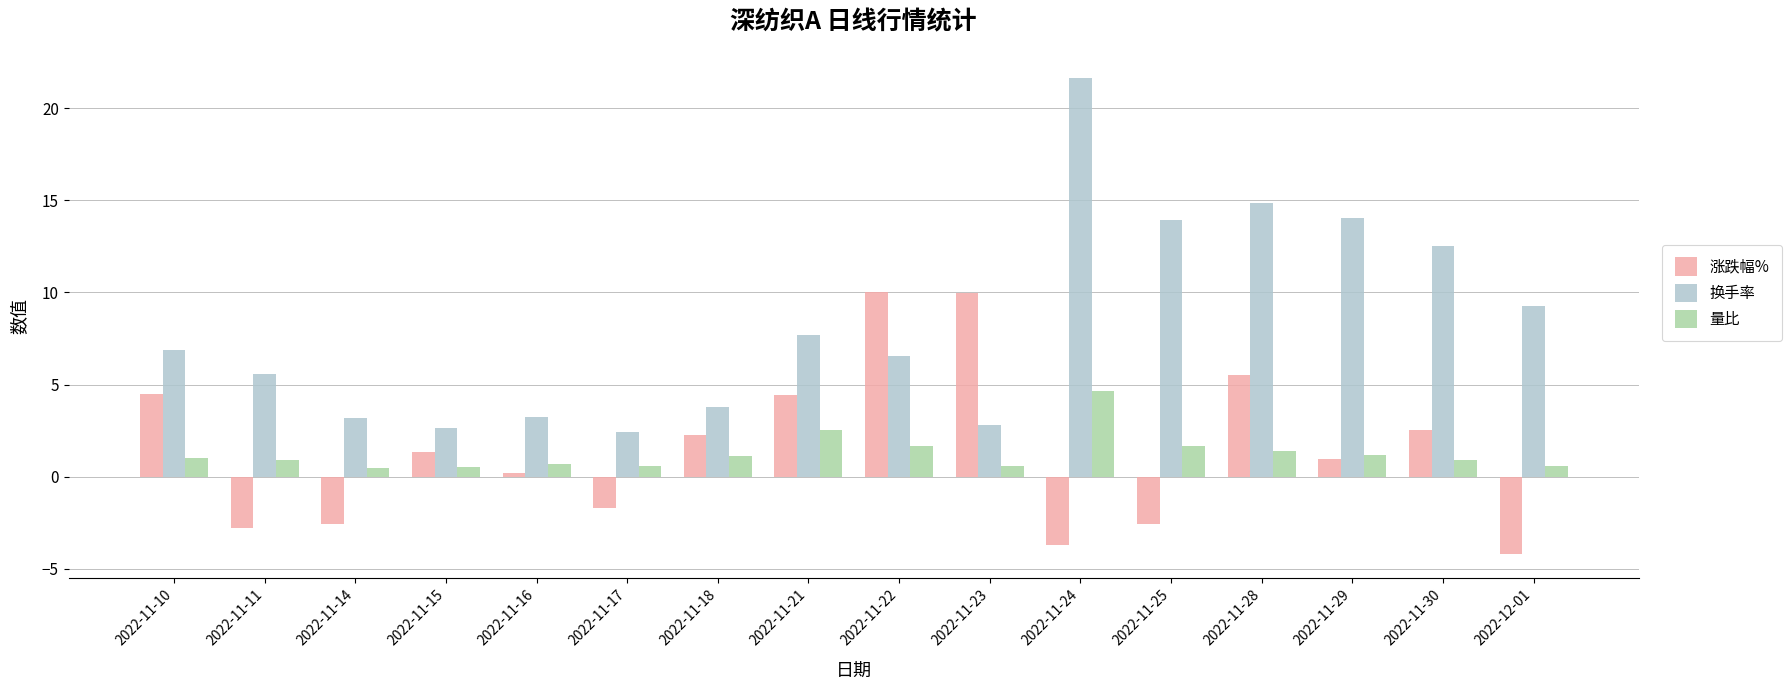

What position from the right is 2022-11-17?

11